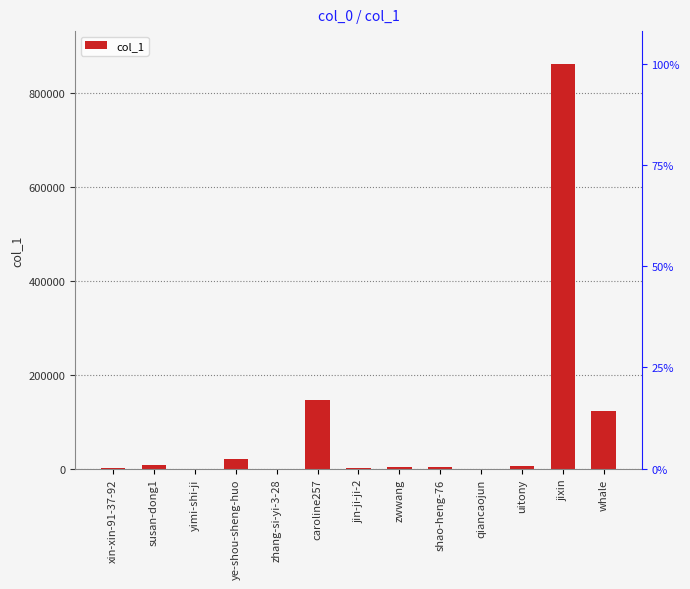

What is the average value?

90463